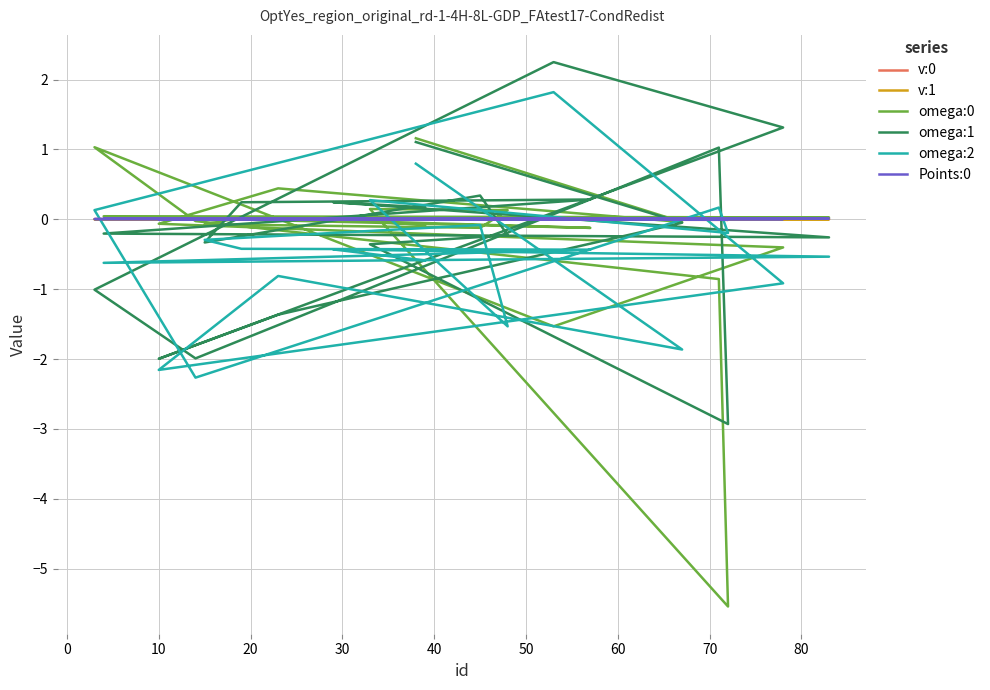

Reading left to right, list all the values displayed in this chart.

v:0: 0.0	0.0	0.0	0.0	0.0	0.0	0.0	0.0	0.0	-0.0	0.0	0.0	0.0	0.0	0.0	0.0	0.0	0.0	0.0	0.0
v:1: 0.0	-0.0	-0.0	0.0	-0.0	-0.0	-0.0	-0.0	-0.0	-0.0	0.0	0.0	0.0	0.0	0.0	0.0	0.0	0.0	0.0	0.0
omega:0: 1.2	-0.0	0.4	-0.1	-0.4	-1.5	1.0	-0.0	-0.9	-5.5	0.1	0.1	-0.1	-0.1	0.0	-0.1	0.0	0.0	0.0	-0.1
omega:1: 1.1	-0.0	-1.4	-2.0	1.3	2.2	-1.0	-2.0	1.0	-2.9	-0.4	-0.2	0.3	-0.3	0.2	0.3	-0.2	-0.3	0.2	0.2
omega:2: 0.8	-1.9	-0.8	-2.2	-0.9	1.8	0.1	-2.3	0.2	-0.2	0.3	-1.5	-0.1	-0.3	-0.4	-0.4	-0.6	-0.5	-0.4	-0.6
Points:0: 0.0	0.0	0.0	0.0	0.0	0.0	0.0	0.0	0.0	0.0	0.0	0.0	0.0	0.0	0.0	0.0	0.0	0.0	0.0	0.0